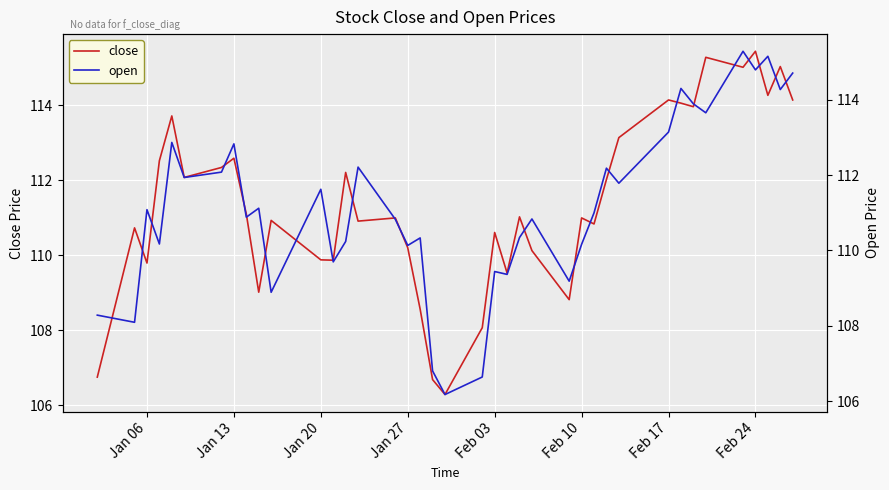

How many interior local valleys does the close series have?

12